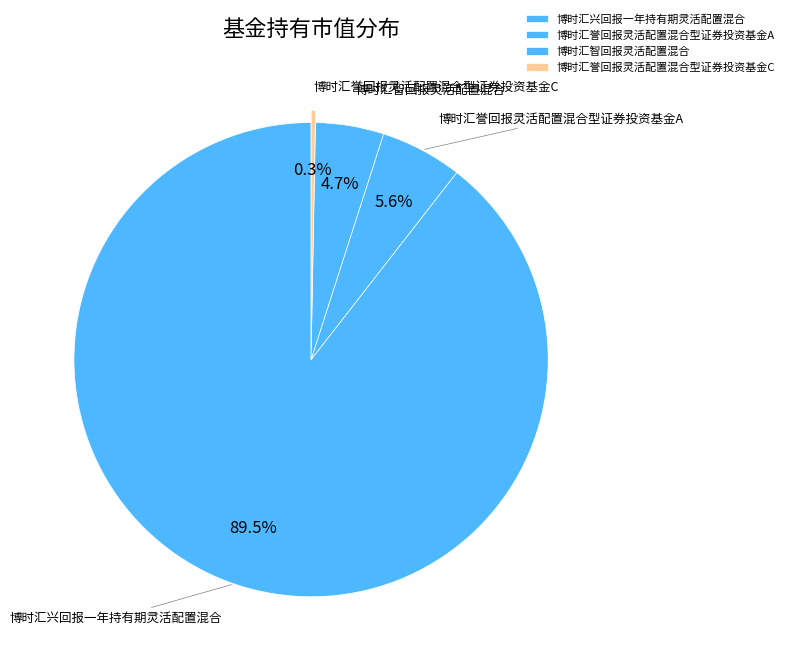

Is it true that 博时汇智回报灵活配置混合 is 5% of the pie?

True